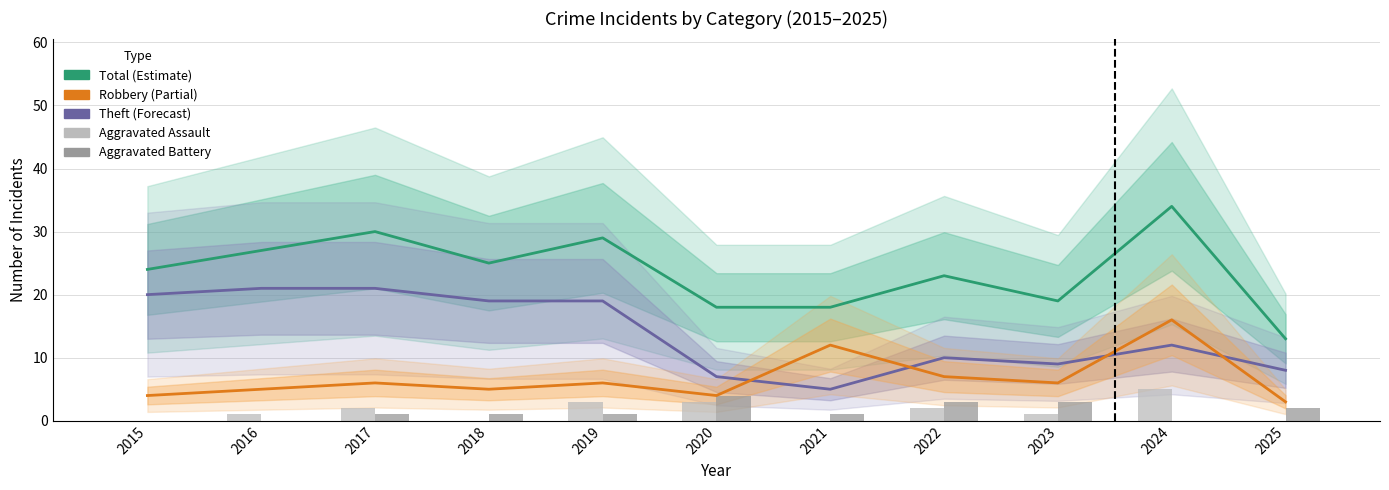

How many positive values does the Aggravated Battery series have?

8